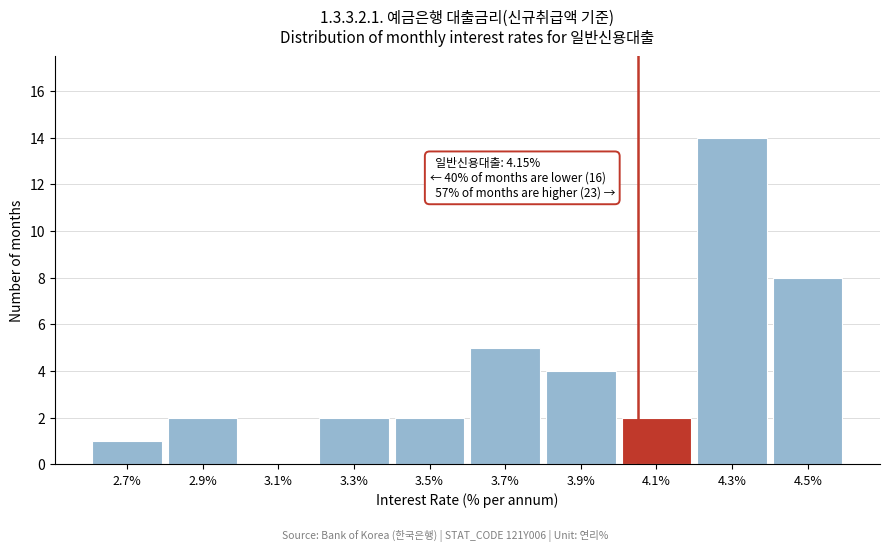

Reading left to right, what are all the values shown in this chart?

2.7%=1	2.9%=2	3.1%=0	3.3%=2	3.5%=2	3.7%=5	3.9%=4	4.1%=2	4.3%=14	4.5%=8